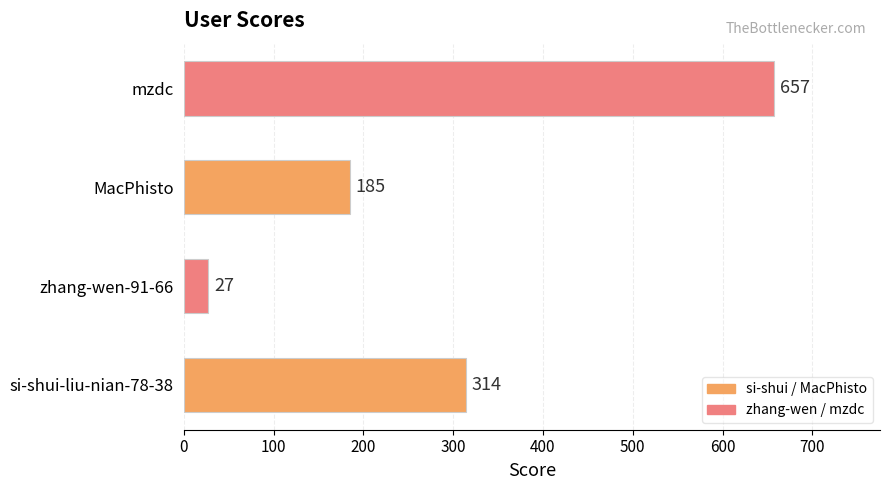

Are the bars horizontal?

Yes